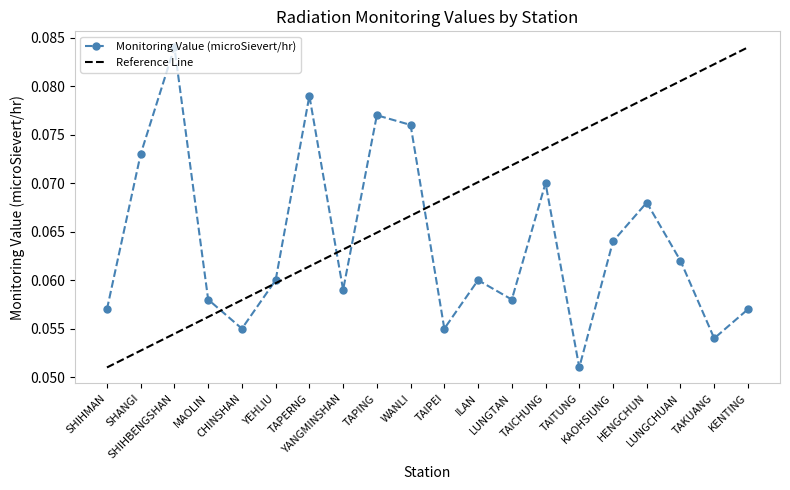

What is the smallest value displayed?

0.1